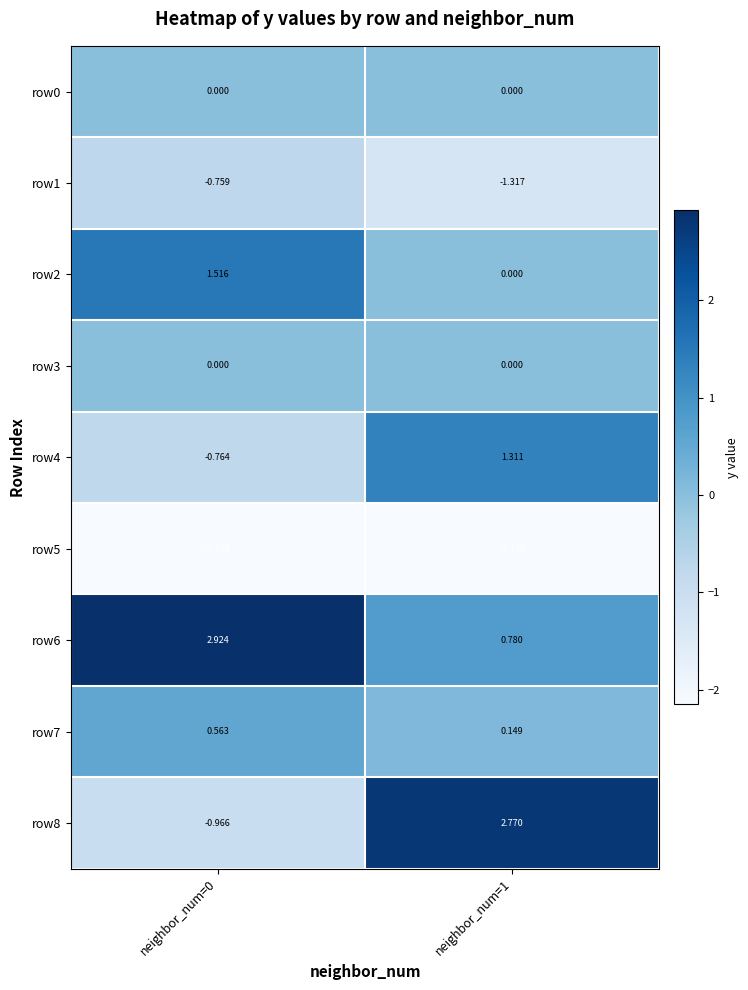

Is the value of row5 at neighbor_num=0 greater than the value of row7 at neighbor_num=1?

No